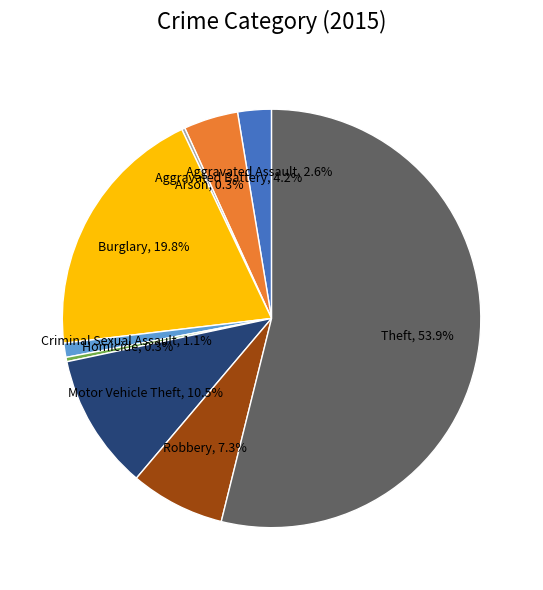

To the nearest percent, what is the difference between the Criminal Sexual Assault and Burglary slice percentages?

19%